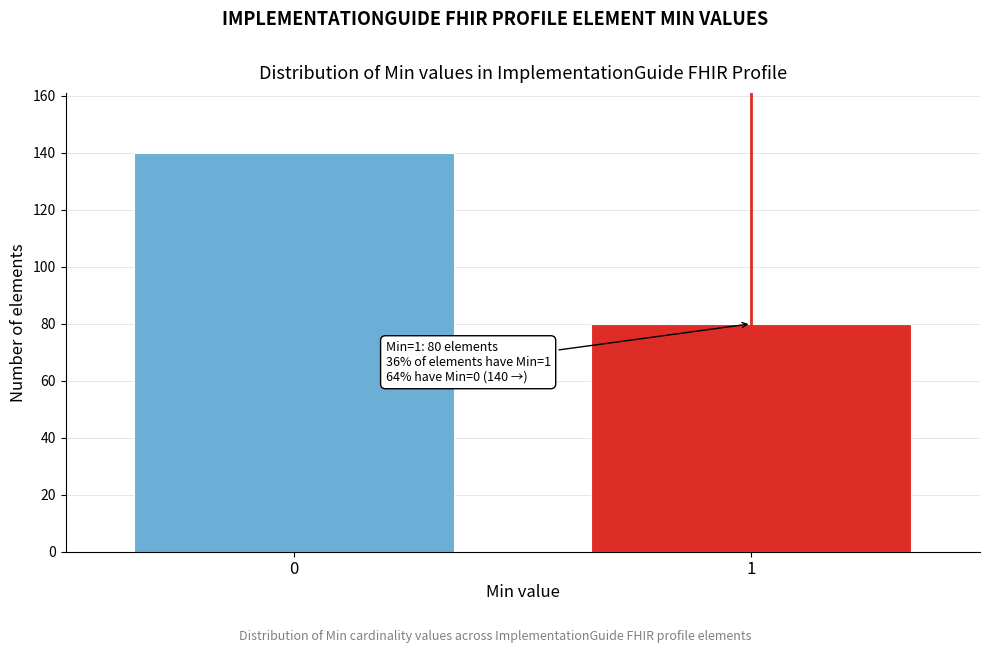

Reading left to right, extract all data points from this chart.

0=140	1=80